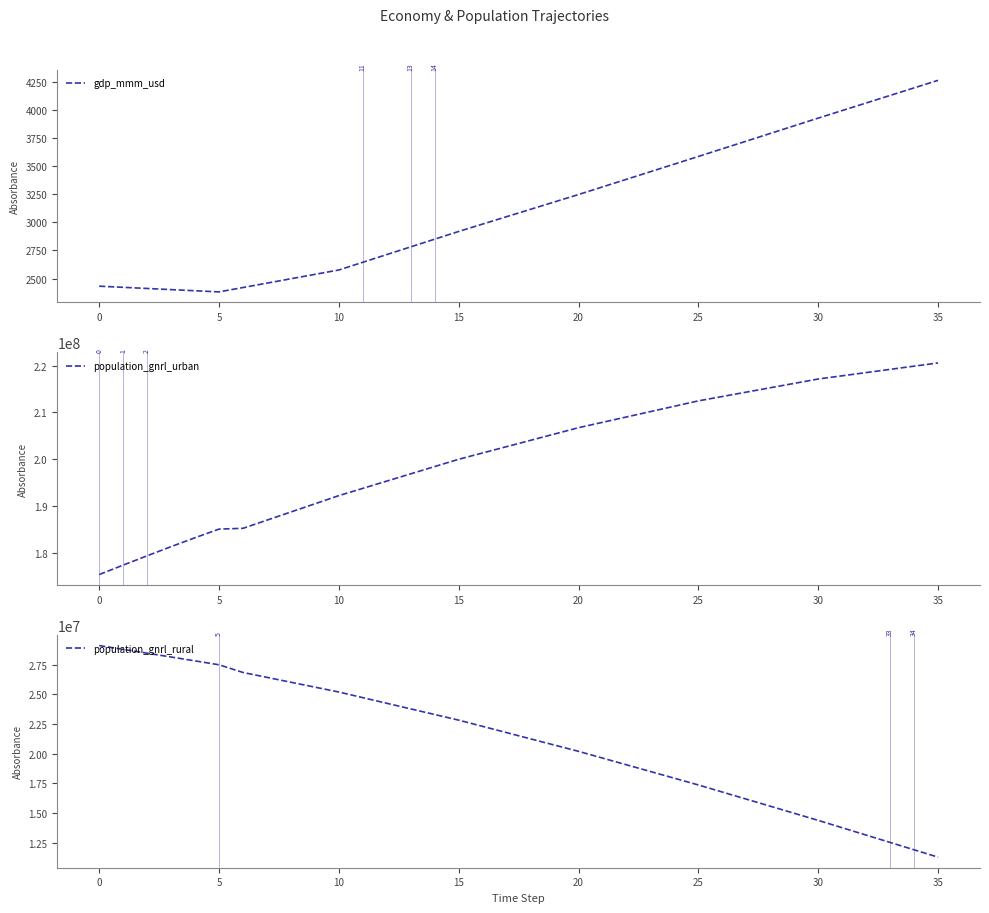

What are all the series names shown in the legend?

gdp_mmm_usd, population_gnrl_urban, population_gnrl_rural